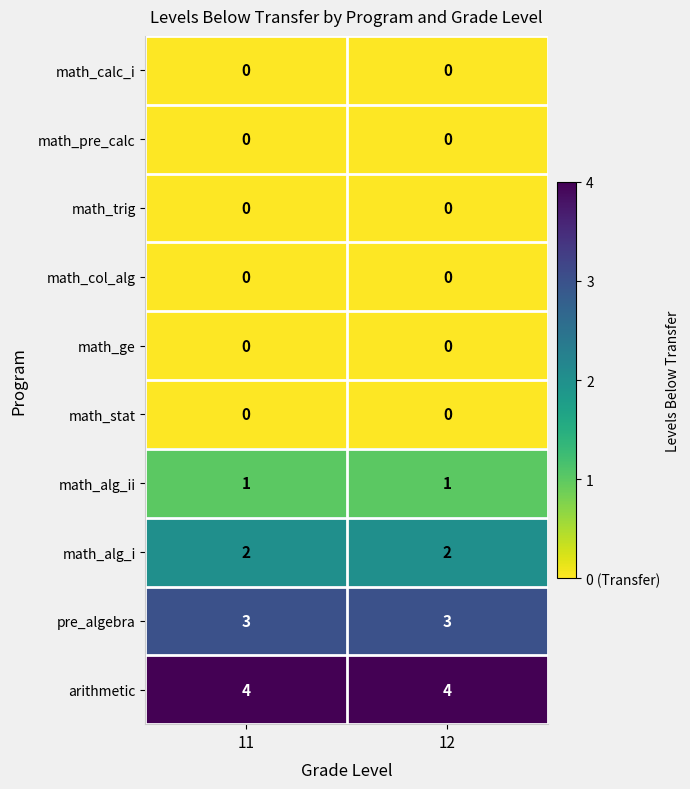

Which series has the largest total across all categories?

arithmetic